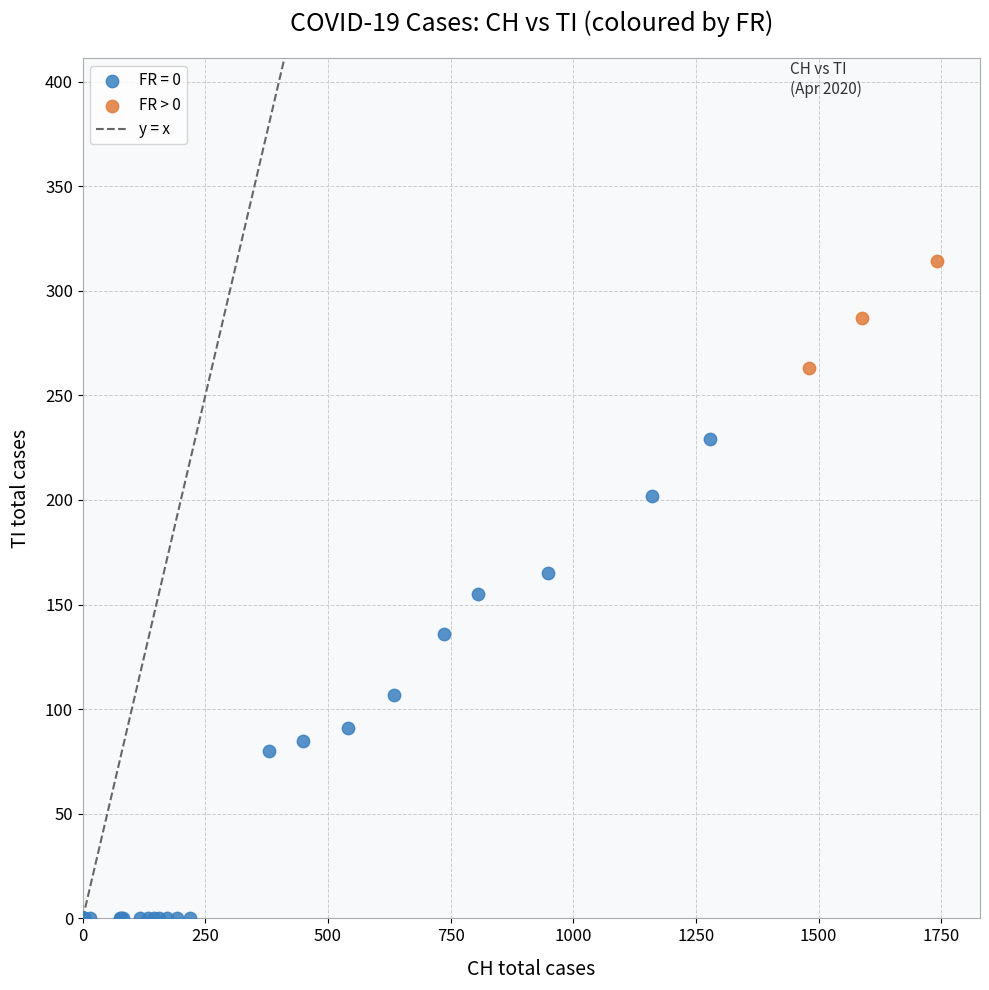

Which series has the widest spread of Y values?

FR = 0